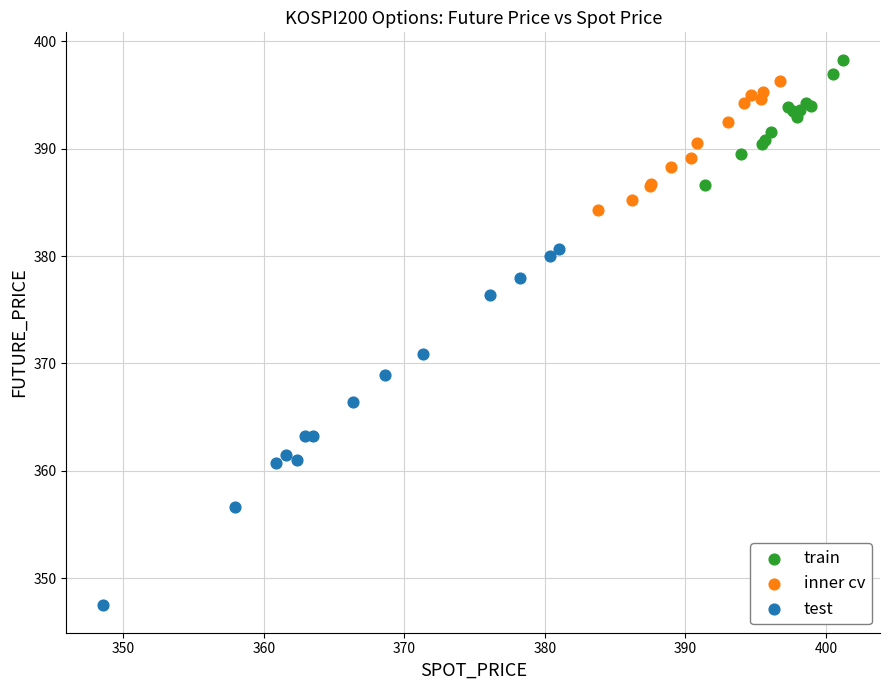

Which series contains the lowest Y value?

test